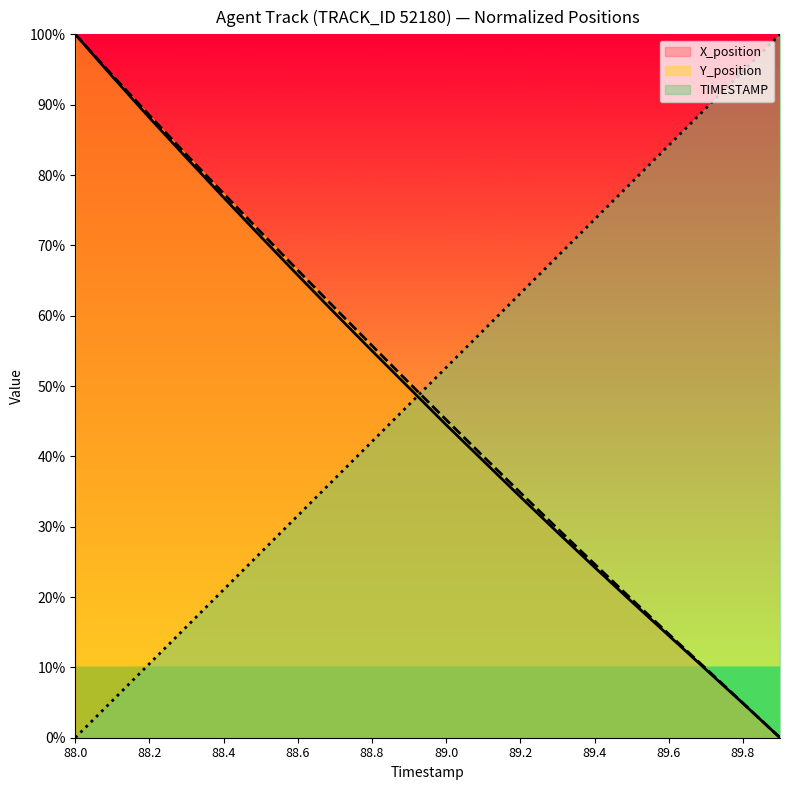

Which label corresponds to the smallest value in the chart?

89.9